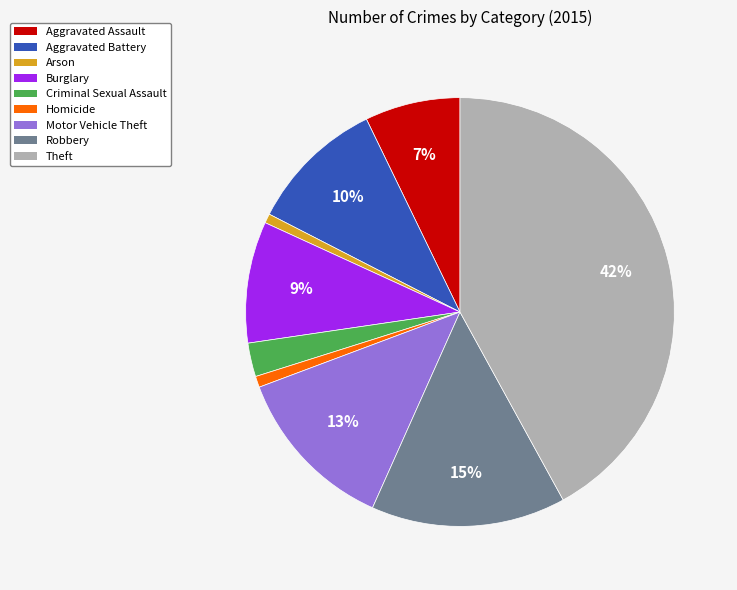

How many slices are in this pie chart?

9